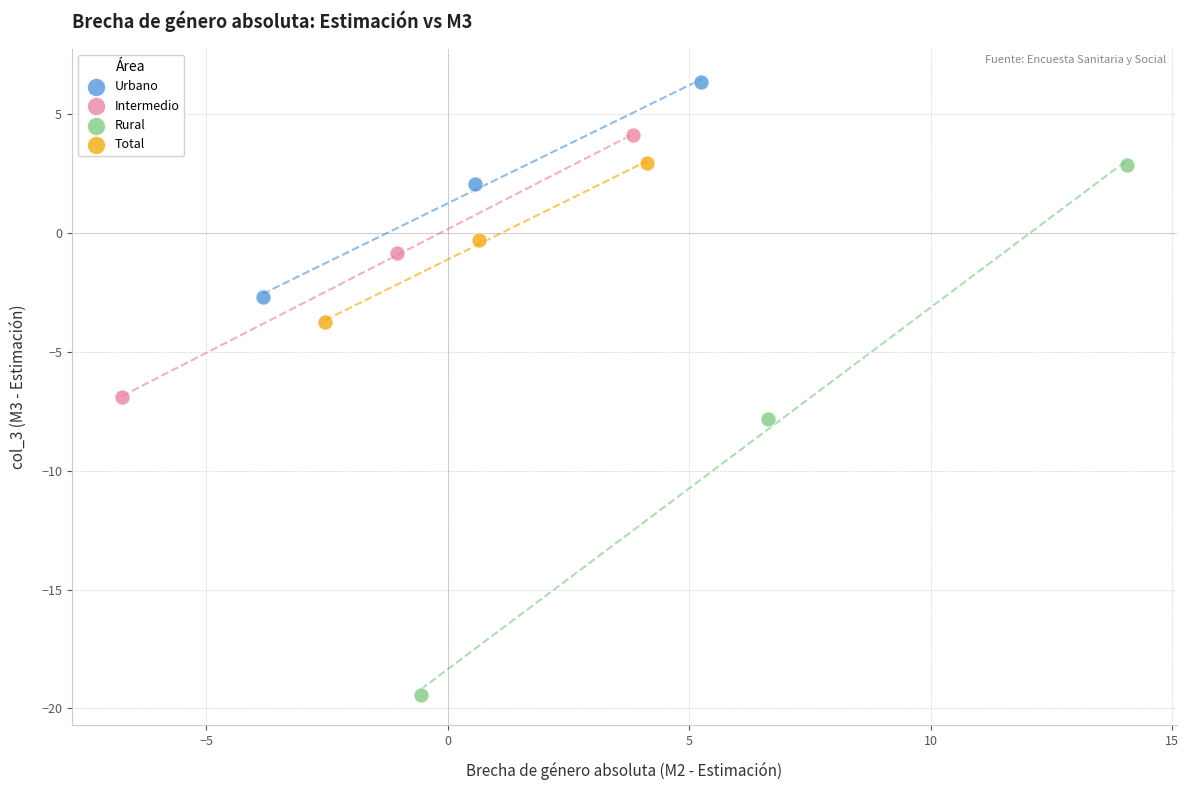

Which series contains the lowest Y value?

Rural